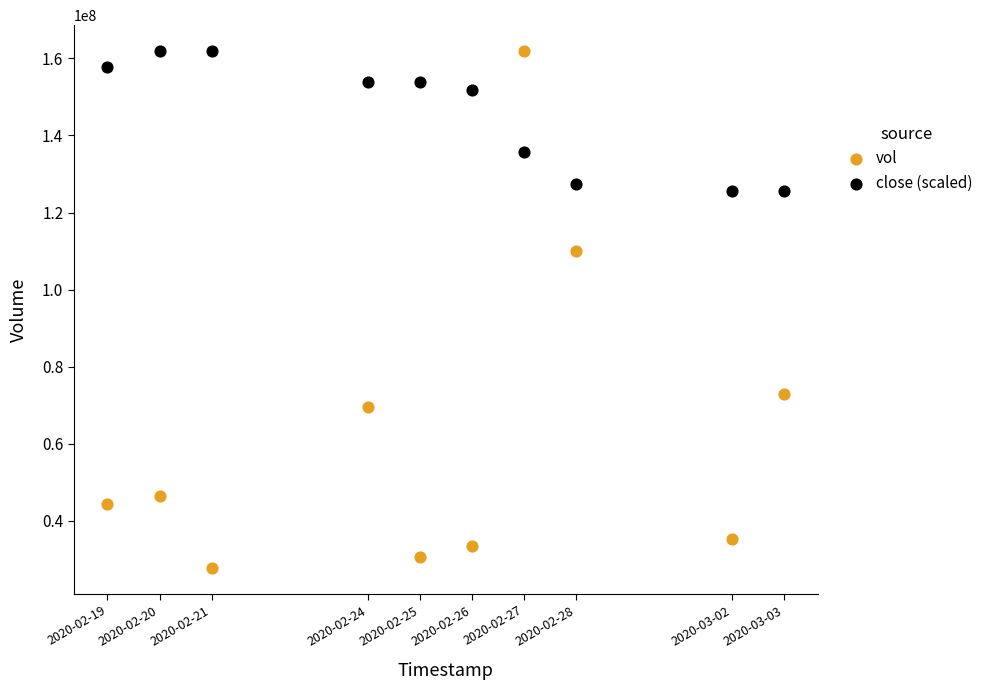

What are all the series names shown in the legend?

vol, close (scaled)